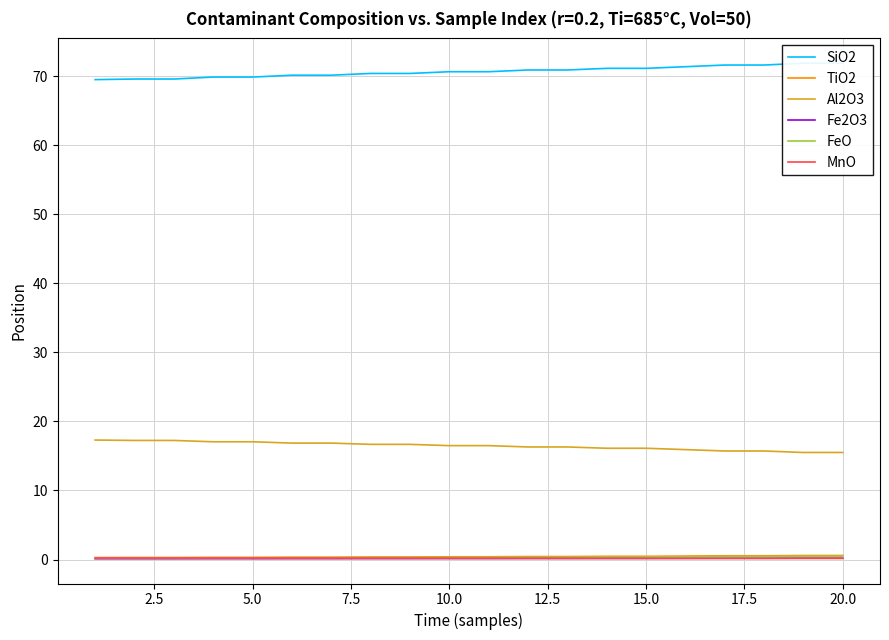

What are all the series names shown in the legend?

SiO2, TiO2, Al2O3, Fe2O3, FeO, MnO